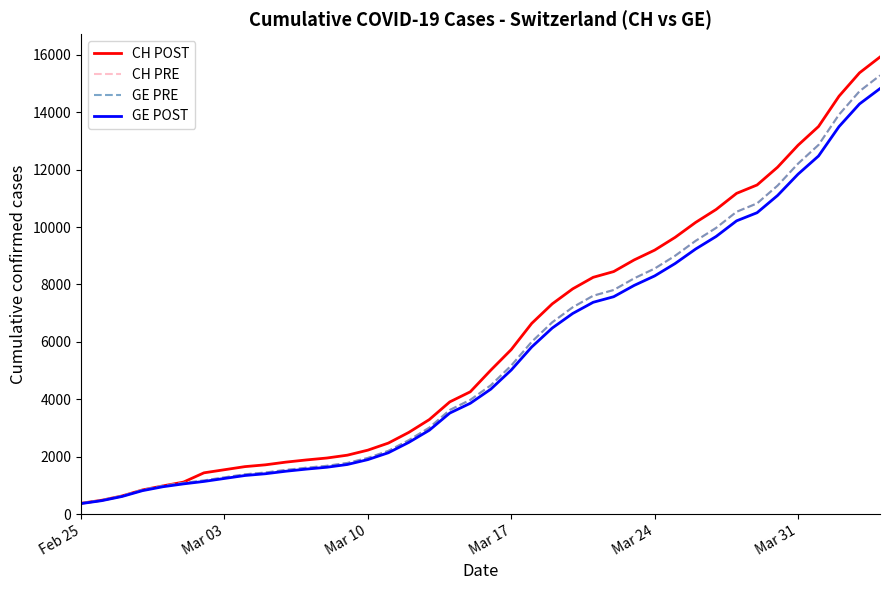

True or false: CH POST and GE PRE cross at least once.

False